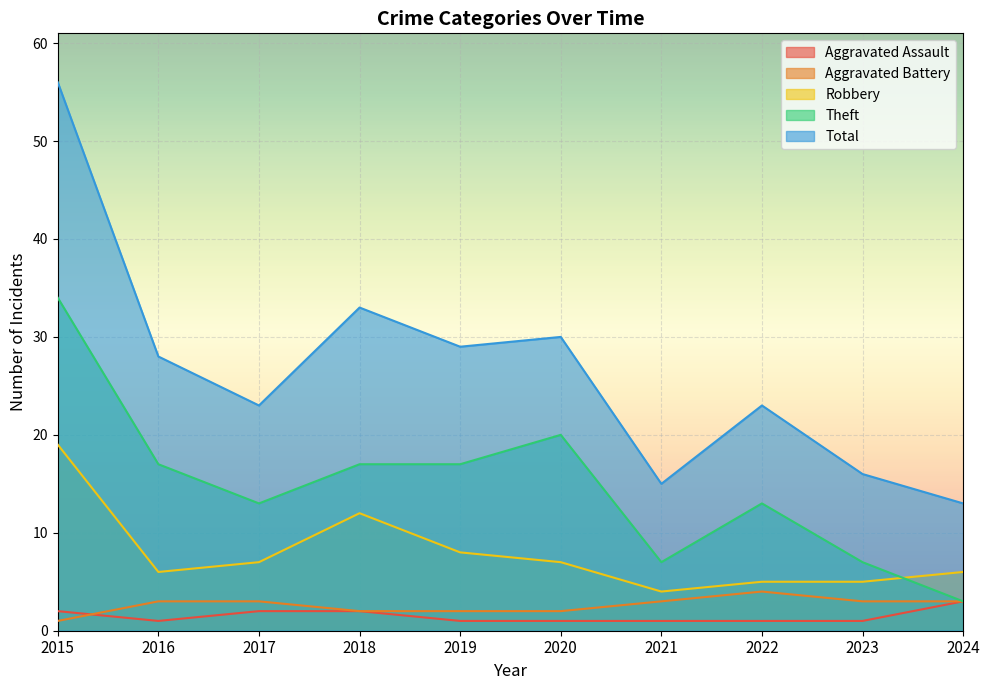

Rank the series at 2016 from lowest to highest value.

Aggravated Assault, Aggravated Battery, Robbery, Theft, Total